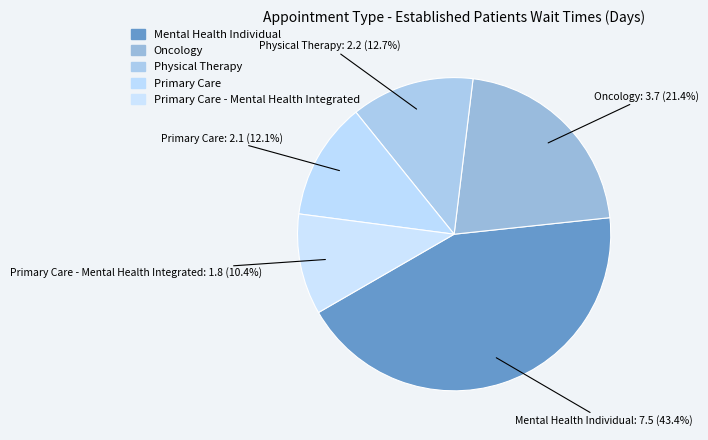

Count the number of slices in the pie.

5